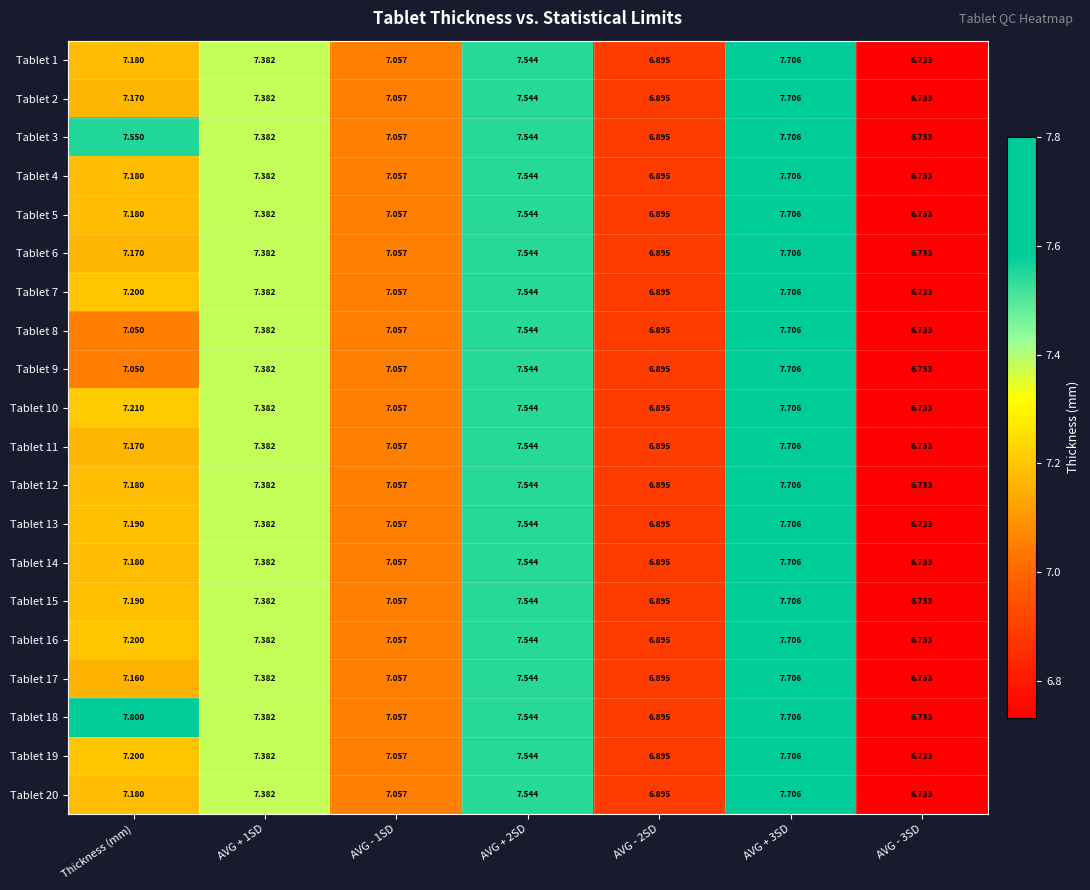

At how many categories does at least one series exceed 7?

5